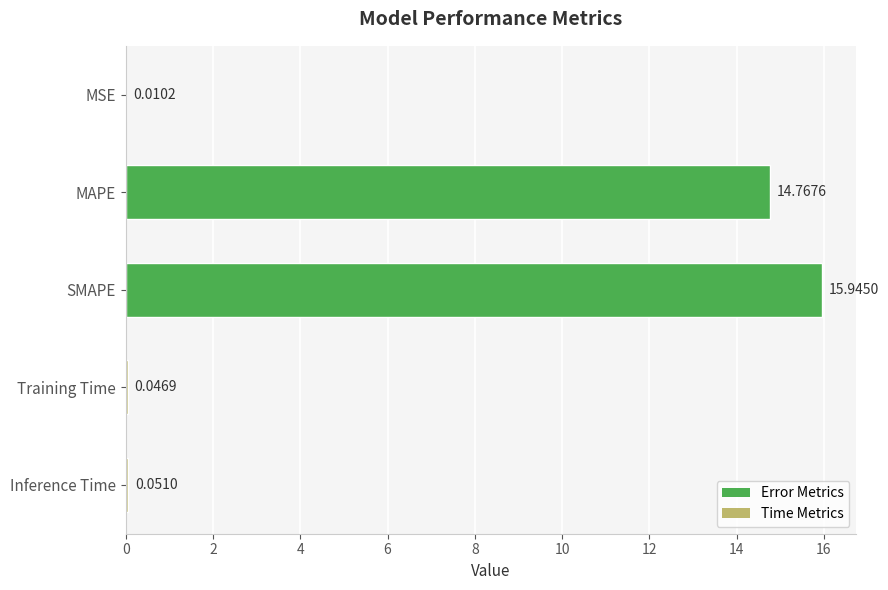

What is the sum of all values?

30.8